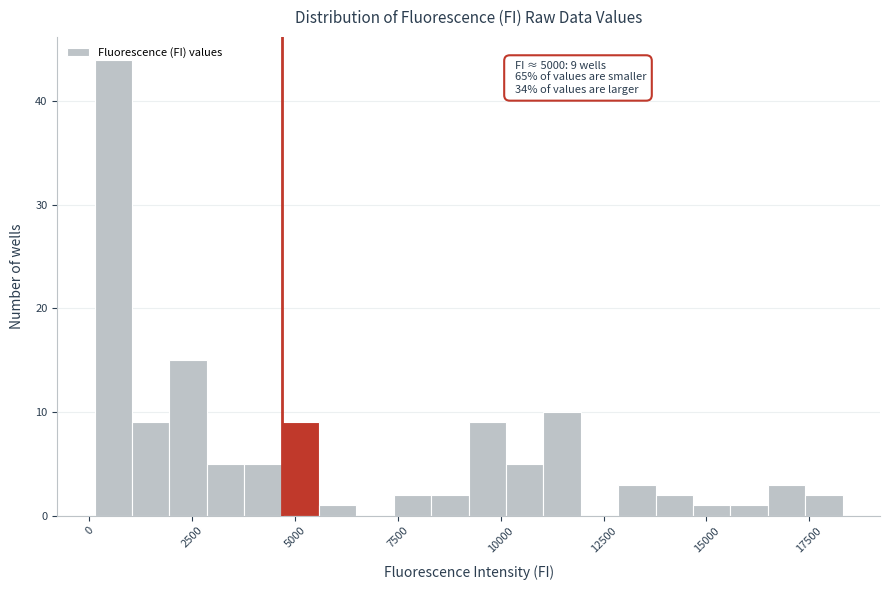

Around what value on the x-axis is the tallest bar? Give the approximate position of its centre, as read against the axis.

500